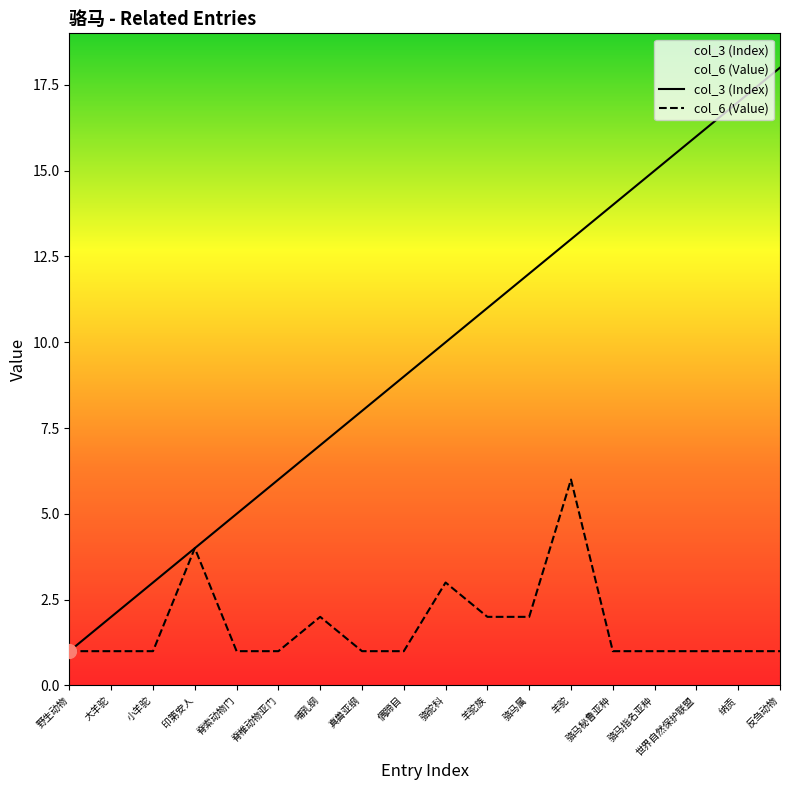

Reading left to right, what are all the values shown in this chart?

col_3 (Index): 野生动物=1	大羊驼=2	小羊驼=3	印第安人=4	脊索动物门=5	脊椎动物亚门=6	哺乳纲=7	真兽亚纲=8	偶蹄目=9	骆驼科=10	羊驼族=11	骆马属=12	羊驼=13	骆马秘鲁亚种=14	骆马指名亚种=15	世界自然保护联盟=16	纳贡=17	反刍动物=18
col_6 (Value): 野生动物=1	大羊驼=1	小羊驼=1	印第安人=4	脊索动物门=1	脊椎动物亚门=1	哺乳纲=2	真兽亚纲=1	偶蹄目=1	骆驼科=3	羊驼族=2	骆马属=2	羊驼=6	骆马秘鲁亚种=1	骆马指名亚种=1	世界自然保护联盟=1	纳贡=1	反刍动物=1